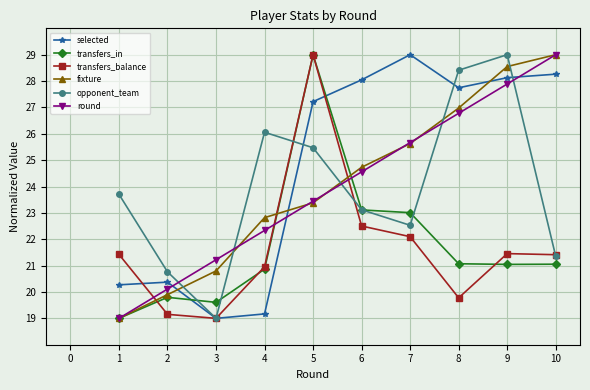

What is the value of the selected point at the 10th from the left?

28.3